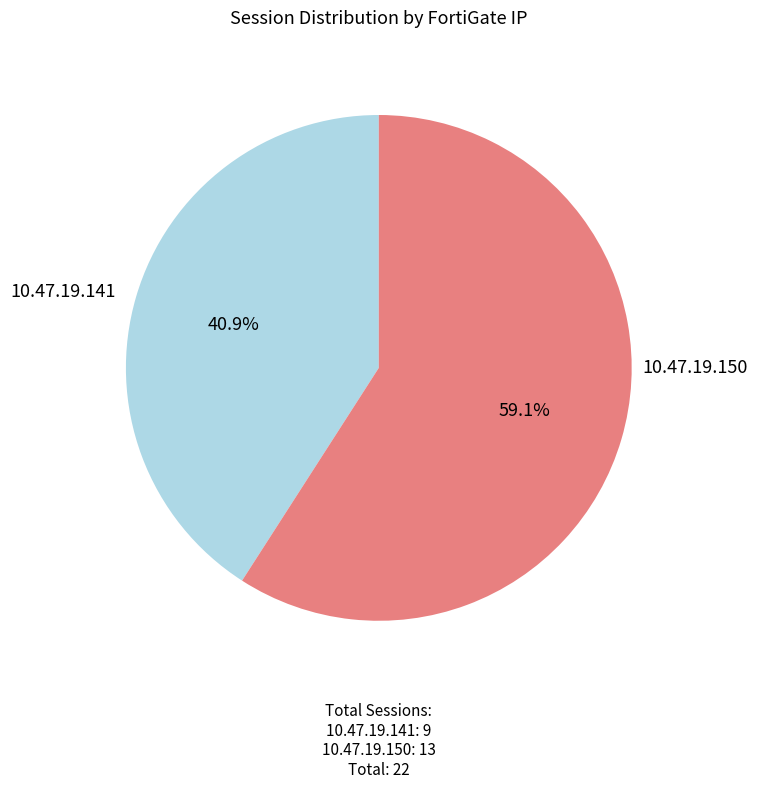

Do 10.47.19.141 and 10.47.19.150 together represent more than half of the pie?

Yes